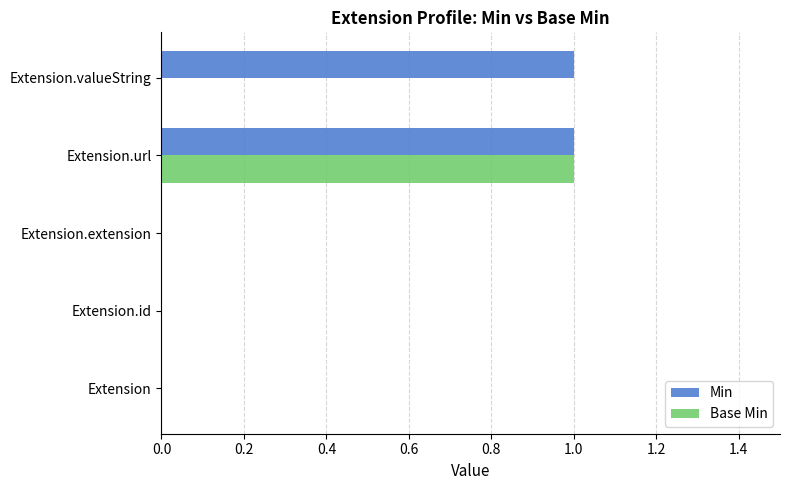

Is the value of Base Min at Extension.id greater than the value of Min at Extension.url?

No